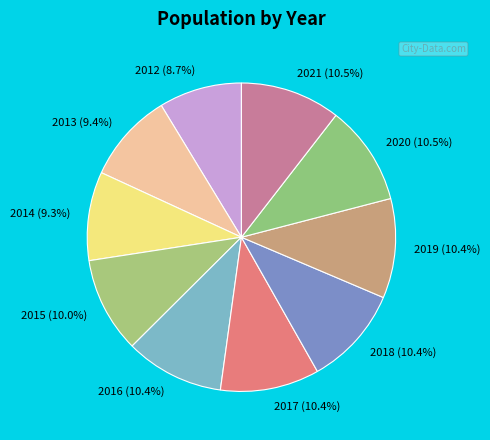

Between 2014 and 2017, which is larger?

2017